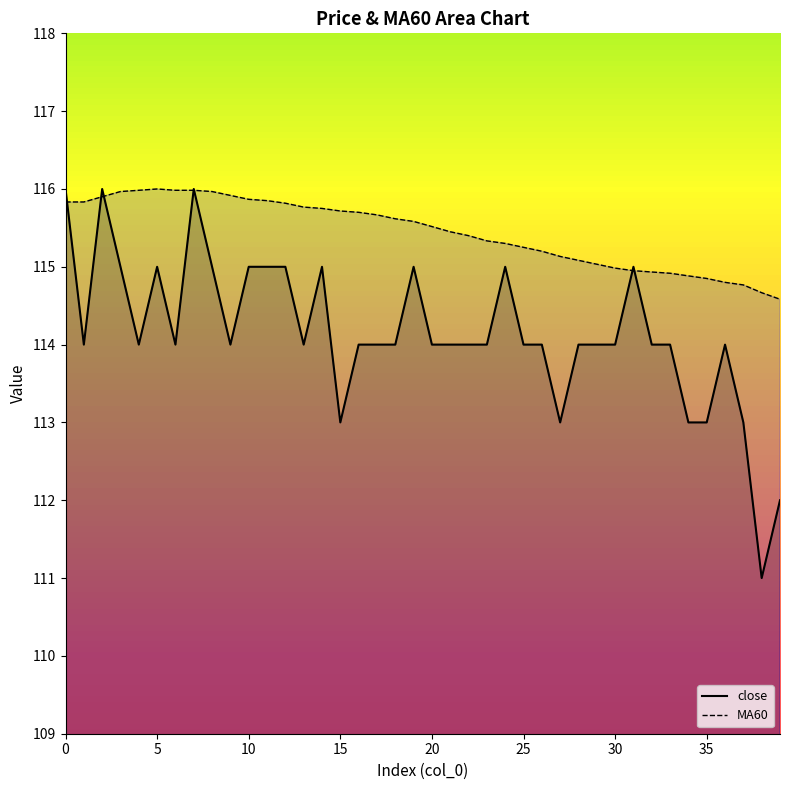

Which series ends up on top after the final intersection of close and MA60?

MA60